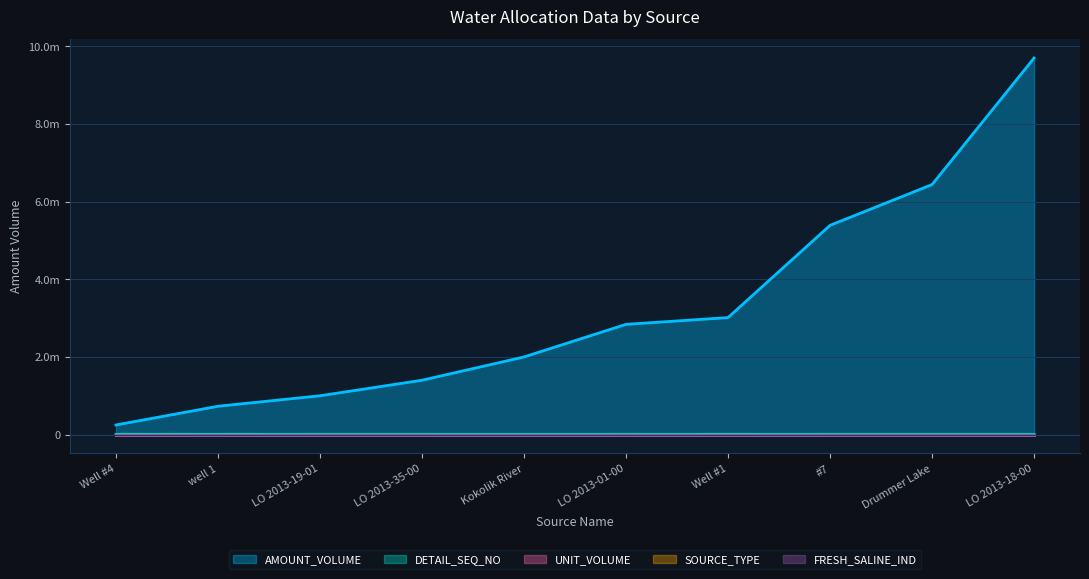

What is the greatest value displayed?

9699996